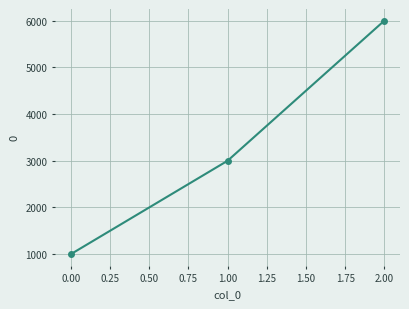

List the labels in order of value, largest first.

2.00, 1.00, 0.00